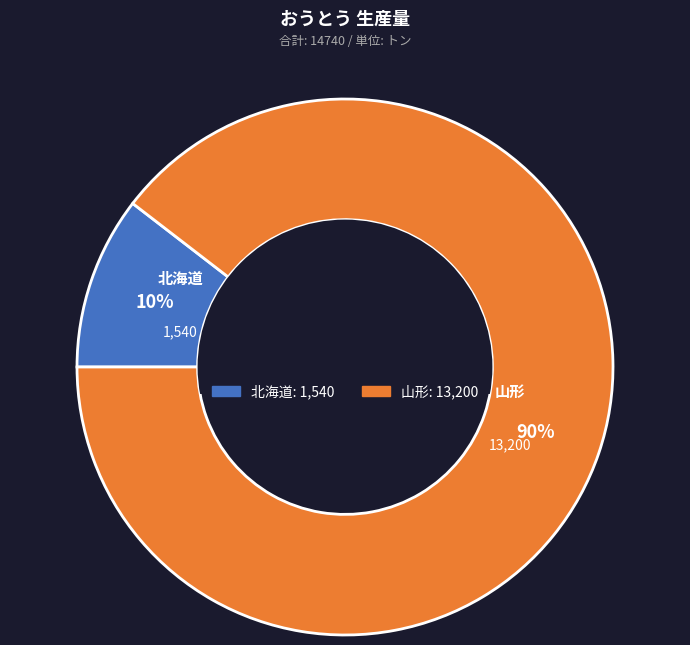

To the nearest percent, what is the average slice percentage?

50%